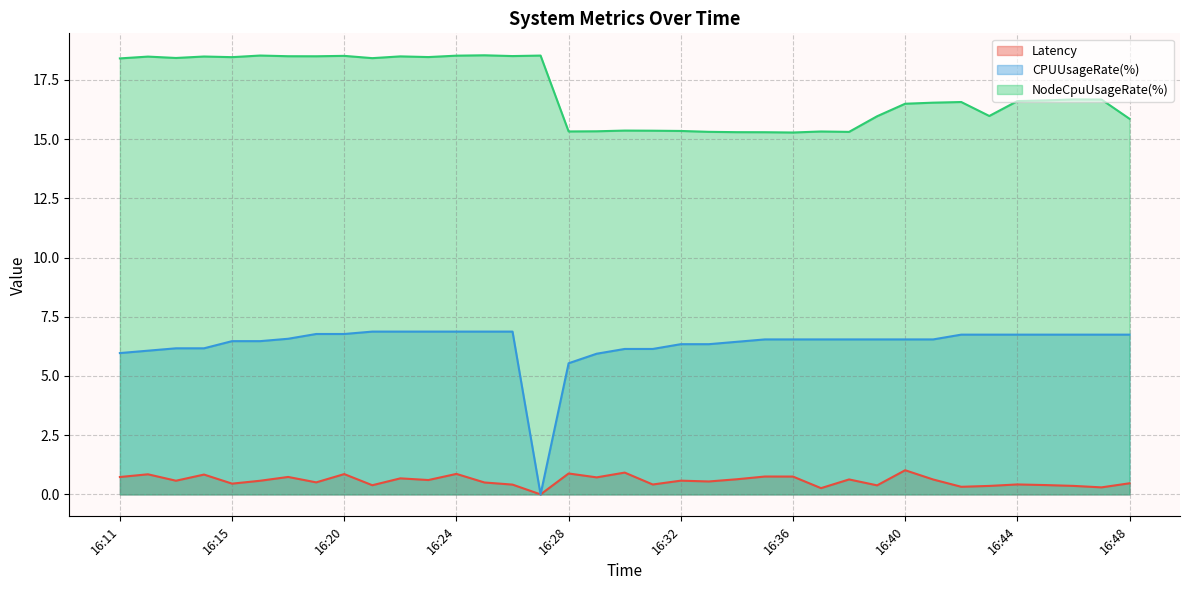

Is the value of CPUUsageRate(%) at 16:15 greater than the value of NodeCpuUsageRate(%) at 16:19?

No